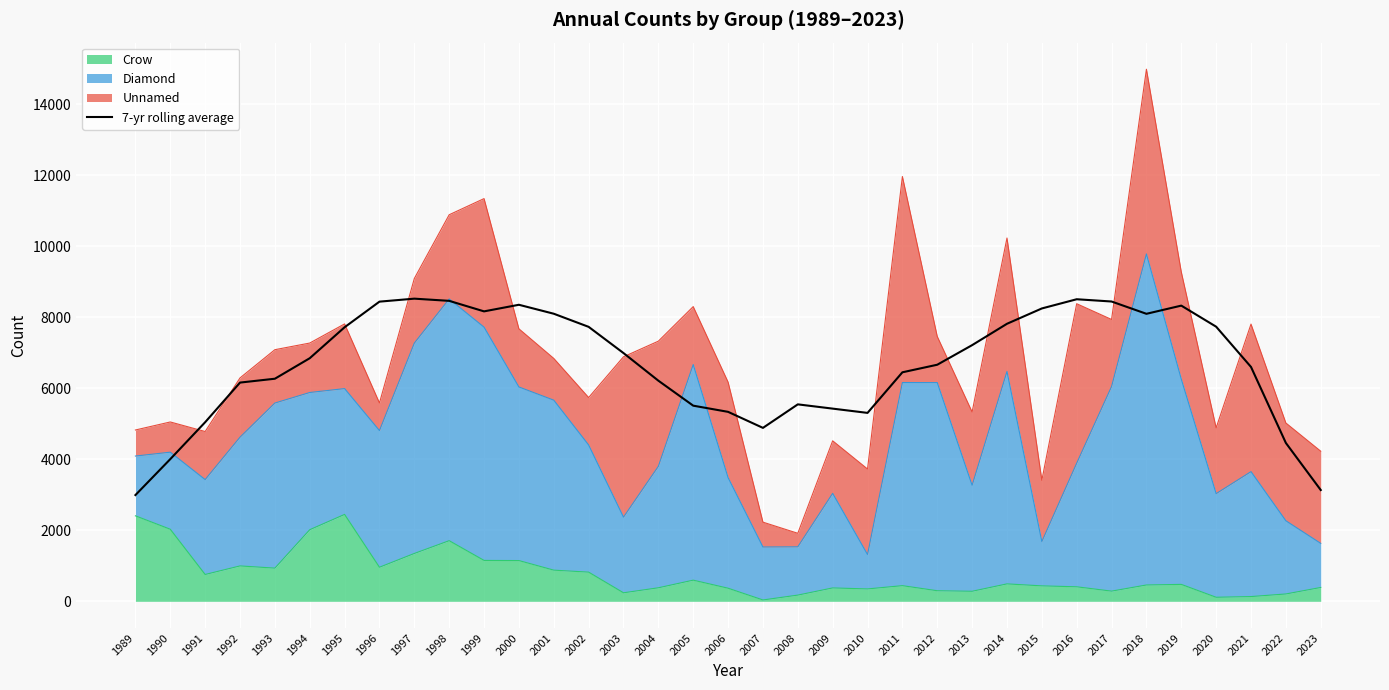

How many points are lower than both their immediate neighbors (excluding endpoints)?

4